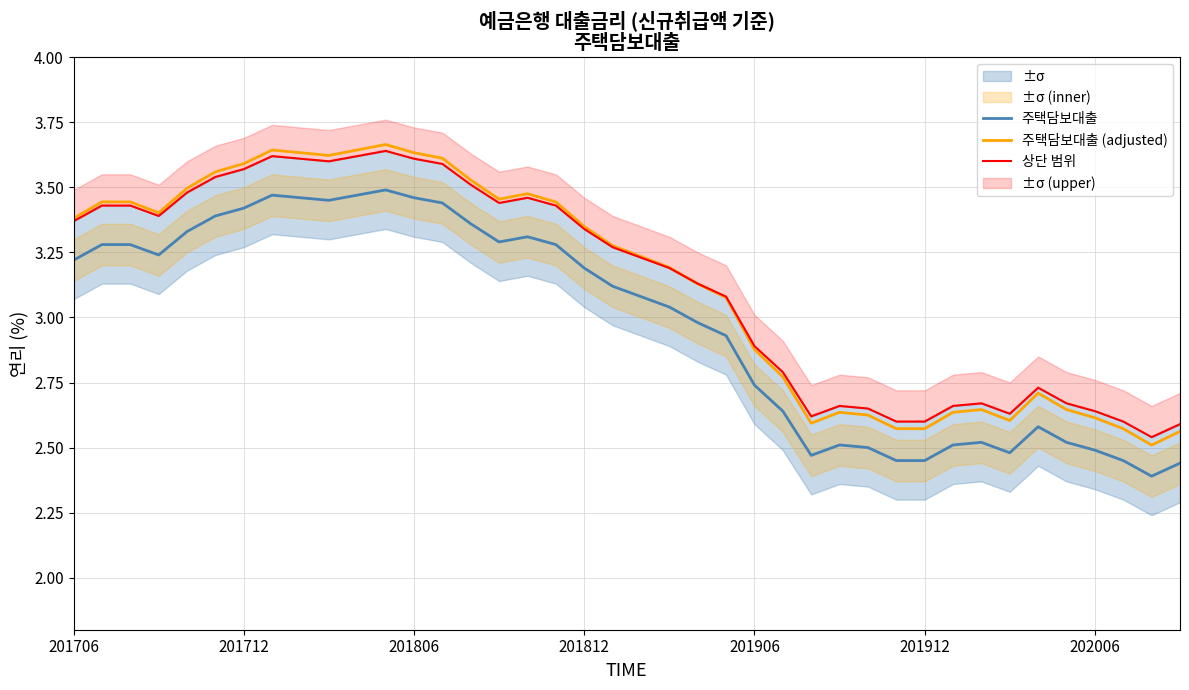

True or false: 주택담보대출 and 상단 범위 intersect in this chart.

False